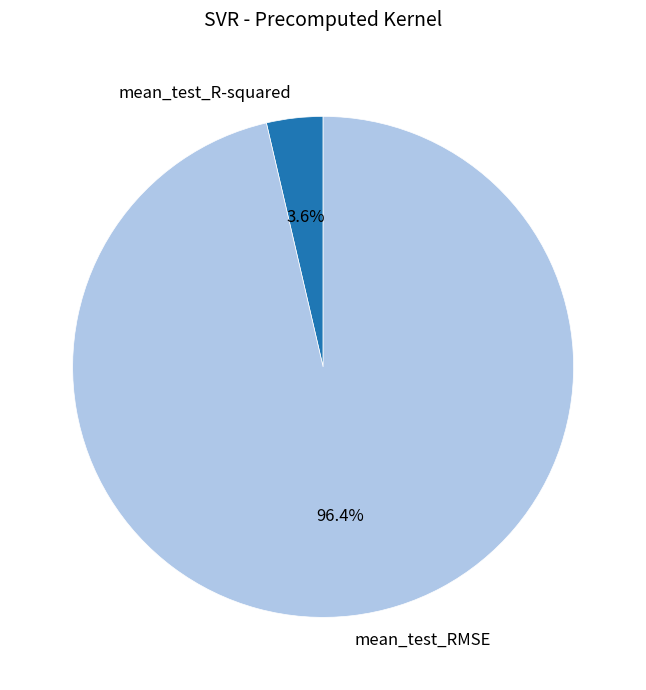

Which category has the smallest portion of the pie?

mean_test_R-squared